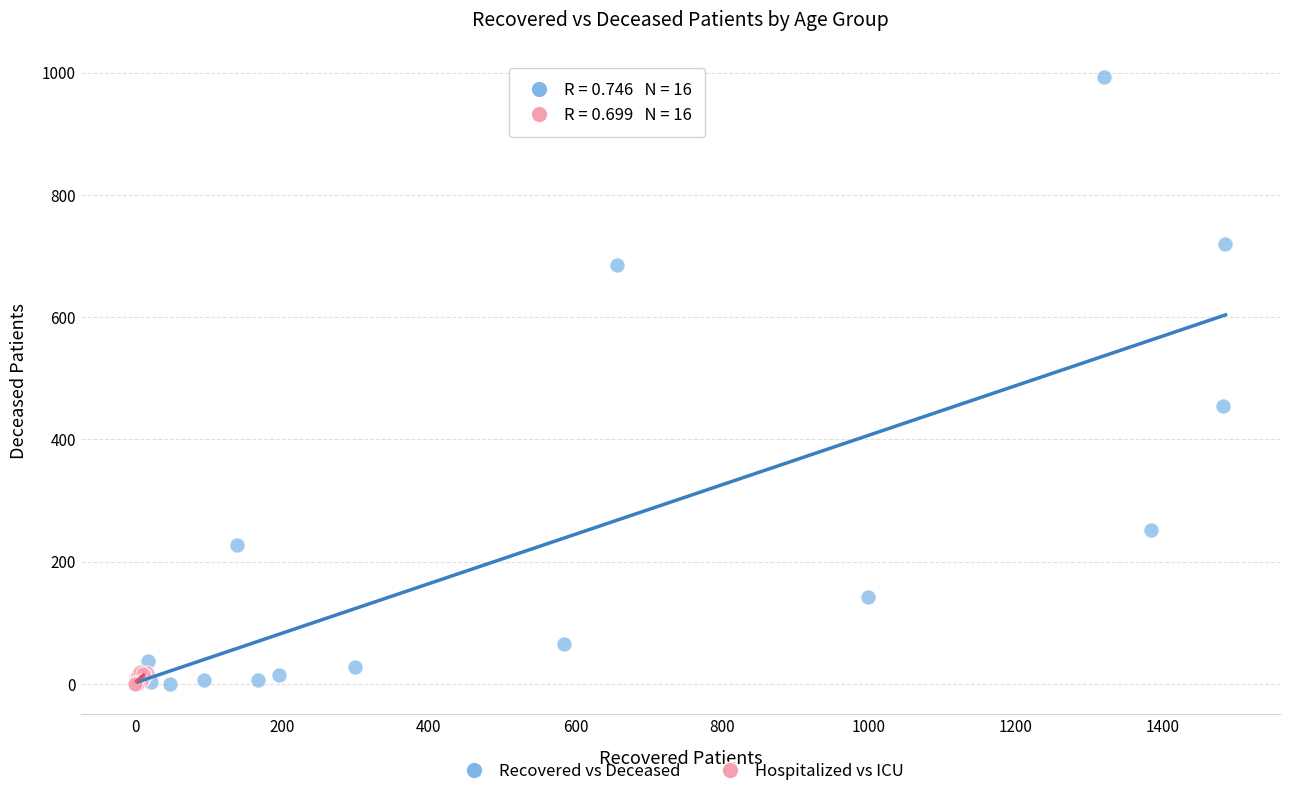

Which series contains the highest Y value?

Recovered vs Deceased